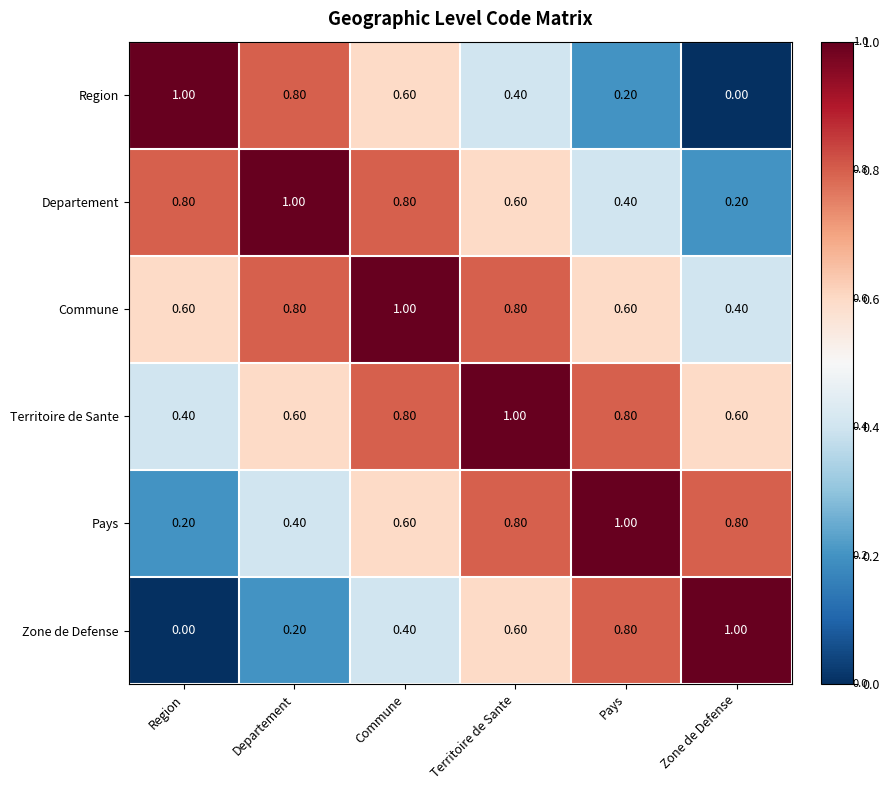

Which category has the lowest value in the Pays series?

Region